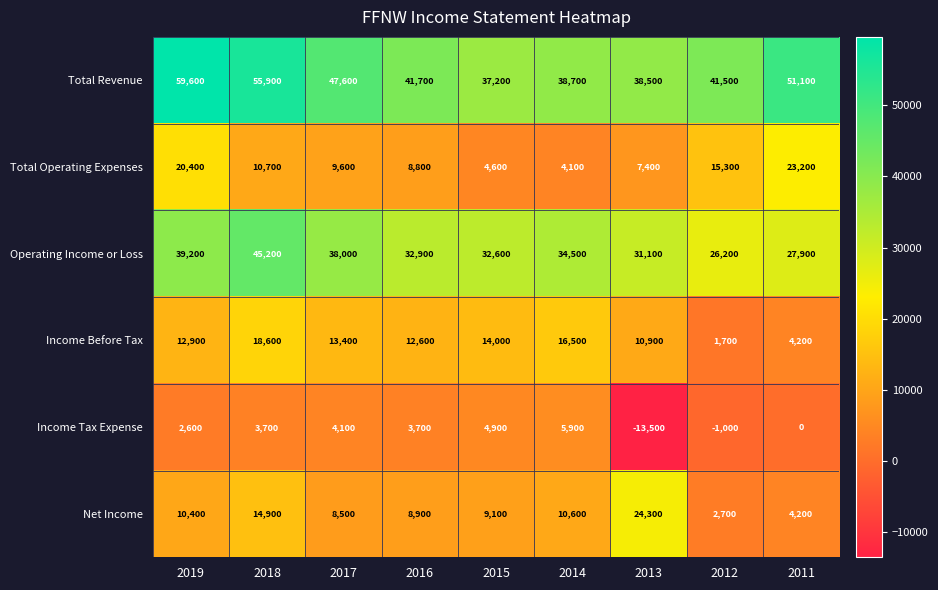

Which series has the widest spread of values?

Total Revenue